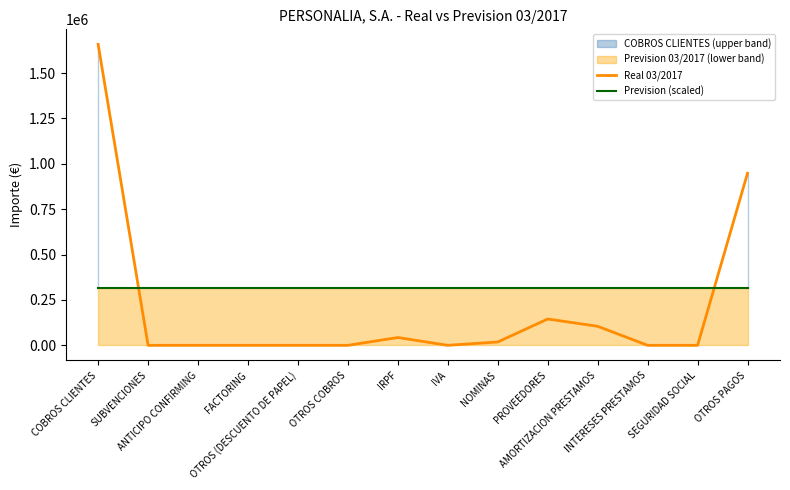

After their last crossing, which series has the higher values: Prevision (scaled) or Real 03/2017?

Real 03/2017